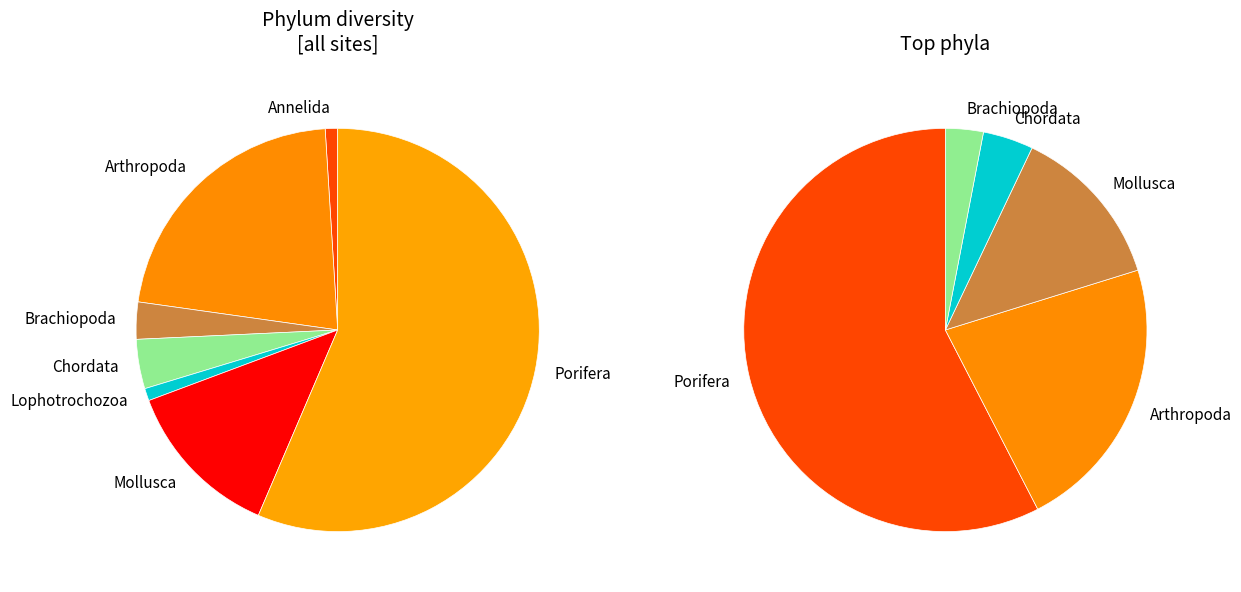

What is the ratio of the value at Arthropoda to the value at Annelida?

22.0